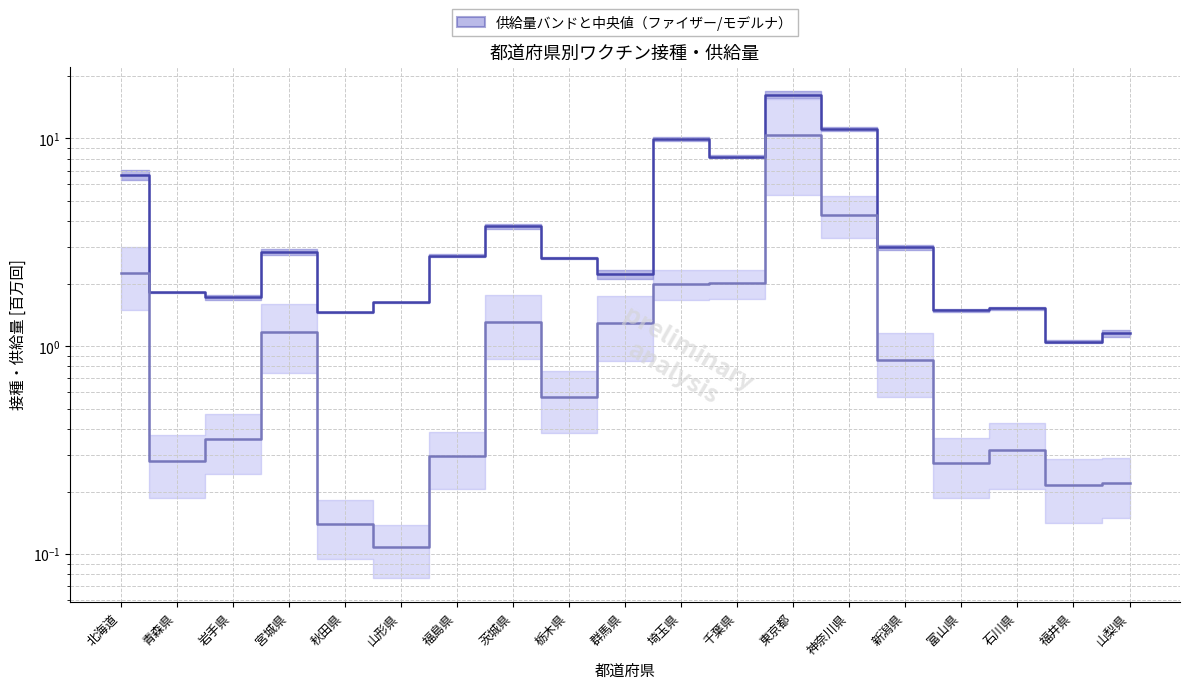

What is the difference between the maximum and minimum values in the モデルナ中央値 series?

10.3